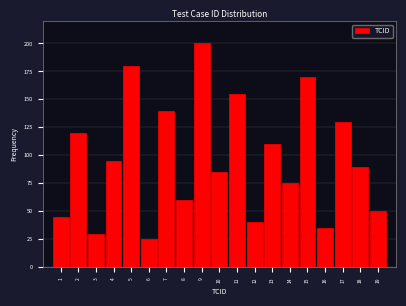

Reading left to right, extract all data points from this chart.

1=45	2=120	3=30	4=95	5=180	6=25	7=140	8=60	9=200	10=85	11=155	12=40	13=110	14=75	15=170	16=35	17=130	18=90	19=50